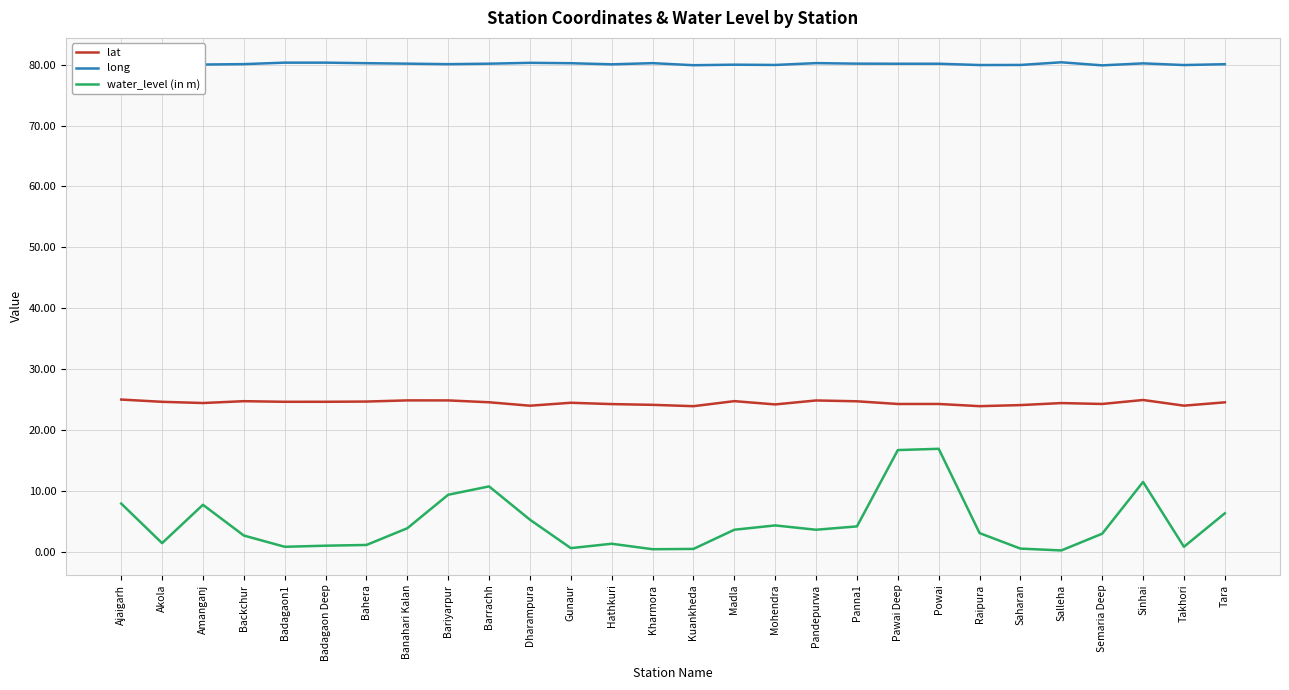

What is the greatest value displayed?

80.4